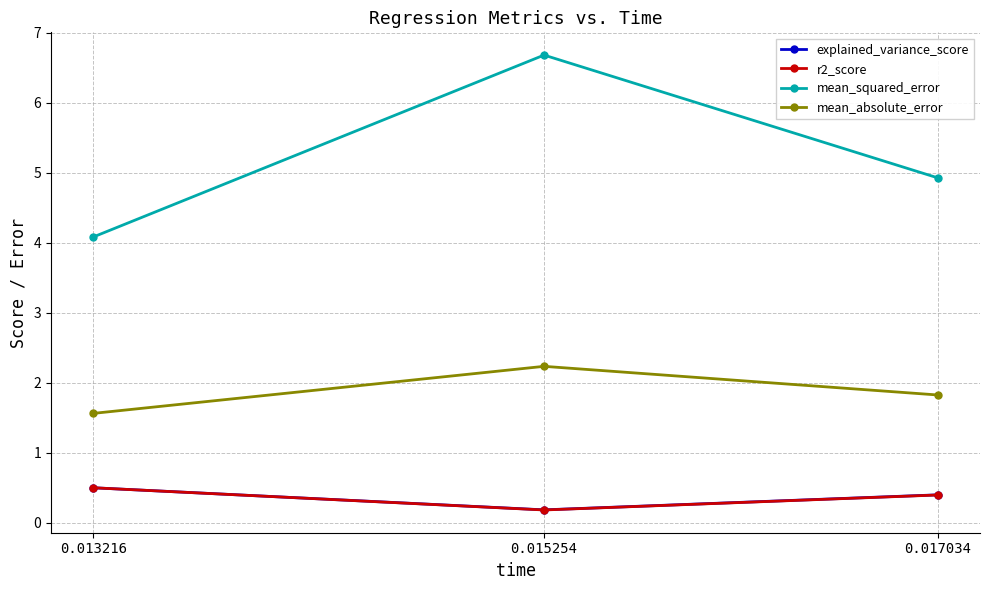

What is the maximum value for explained_variance_score?

0.5